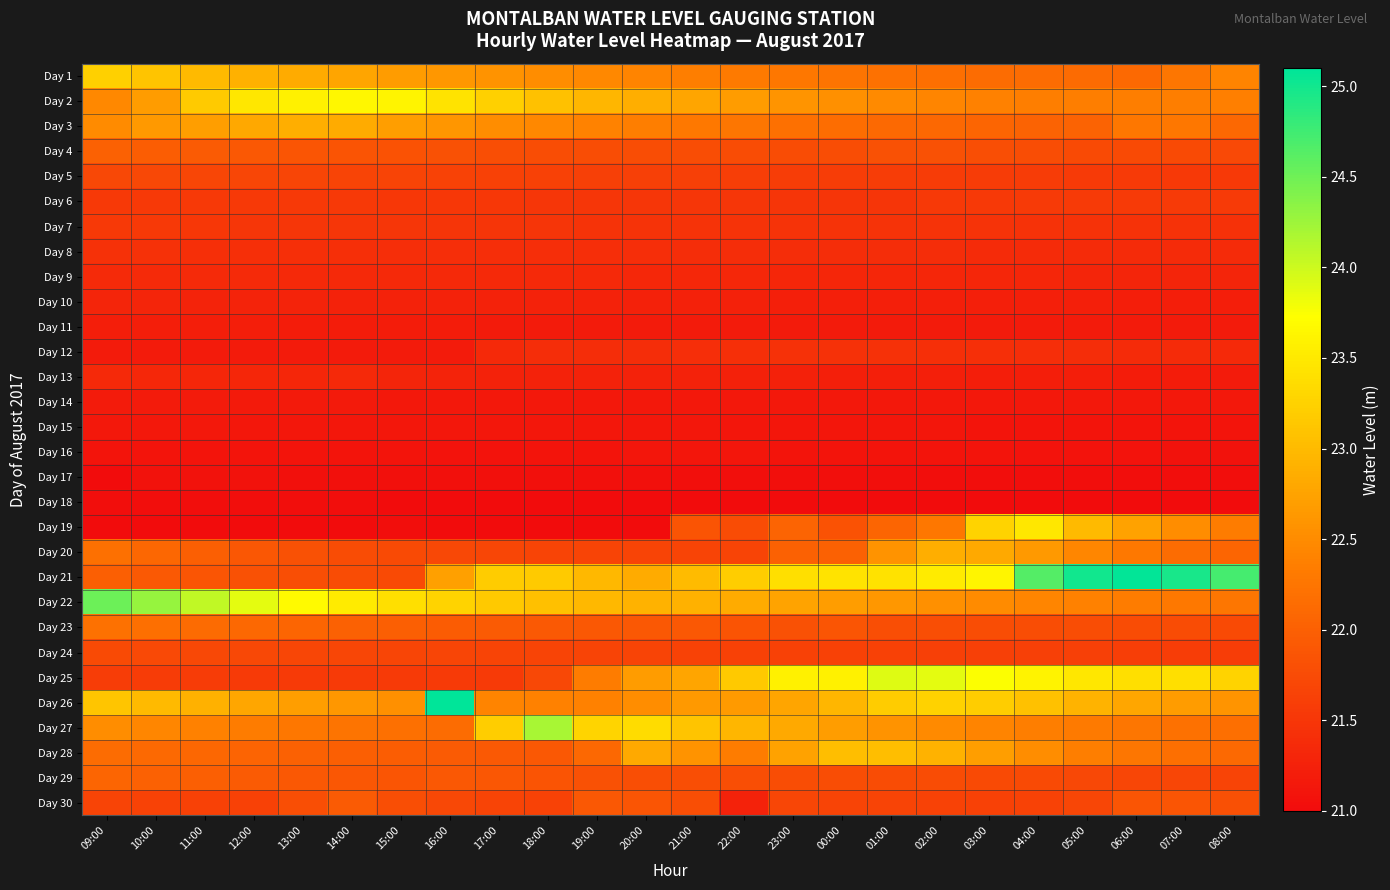

Reading right to left, extract all data points from this chart.

Day 1: 08:00=22.4	07:00=22.2	06:00=22.1	05:00=22.1	04:00=22.1	03:00=22.1	02:00=22.2	01:00=22.2	00:00=22.2	23:00=22.3	22:00=22.3	21:00=22.4	20:00=22.4	19:00=22.5	18:00=22.5	17:00=22.6	16:00=22.6	15:00=22.7	14:00=22.8	13:00=22.8	12:00=22.9	11:00=23.0	10:00=23.1	09:00=23.2
Day 2: 08:00=22.4	07:00=22.4	06:00=22.4	05:00=22.4	04:00=22.4	03:00=22.4	02:00=22.4	01:00=22.5	00:00=22.5	23:00=22.6	22:00=22.7	21:00=22.8	20:00=22.9	19:00=23.0	18:00=23.1	17:00=23.2	16:00=23.4	15:00=23.6	14:00=23.6	13:00=23.6	12:00=23.5	11:00=23.2	10:00=22.7	09:00=22.5
Day 3: 08:00=22.1	07:00=22.3	06:00=22.3	05:00=22.0	04:00=22.0	03:00=22.1	02:00=22.1	01:00=22.1	00:00=22.2	23:00=22.2	22:00=22.2	21:00=22.3	20:00=22.4	19:00=22.4	18:00=22.5	17:00=22.5	16:00=22.6	15:00=22.7	14:00=22.8	13:00=22.9	12:00=22.8	11:00=22.7	10:00=22.6	09:00=22.5
Day 4: 08:00=21.7	07:00=21.7	06:00=21.7	05:00=21.8	04:00=21.8	03:00=21.8	02:00=21.8	01:00=21.8	00:00=21.8	23:00=21.8	22:00=21.8	21:00=21.8	20:00=21.8	19:00=21.8	18:00=21.8	17:00=21.8	16:00=21.8	15:00=21.8	14:00=21.9	13:00=21.9	12:00=21.9	11:00=21.9	10:00=22.0	09:00=22.0
Day 5: 08:00=21.5	07:00=21.5	06:00=21.6	05:00=21.6	04:00=21.6	03:00=21.6	02:00=21.6	01:00=21.6	00:00=21.6	23:00=21.6	22:00=21.6	21:00=21.6	20:00=21.6	19:00=21.6	18:00=21.6	17:00=21.6	16:00=21.6	15:00=21.7	14:00=21.7	13:00=21.7	12:00=21.7	11:00=21.7	10:00=21.7	09:00=21.7
Day 6: 08:00=21.6	07:00=21.6	06:00=21.6	05:00=21.6	04:00=21.6	03:00=21.5	02:00=21.5	01:00=21.5	00:00=21.5	23:00=21.5	22:00=21.5	21:00=21.5	20:00=21.5	19:00=21.5	18:00=21.5	17:00=21.5	16:00=21.5	15:00=21.5	14:00=21.5	13:00=21.5	12:00=21.5	11:00=21.5	10:00=21.5	09:00=21.5
Day 7: 08:00=21.4	07:00=21.4	06:00=21.4	05:00=21.5	04:00=21.5	03:00=21.5	02:00=21.5	01:00=21.5	00:00=21.5	23:00=21.5	22:00=21.5	21:00=21.5	20:00=21.5	19:00=21.5	18:00=21.5	17:00=21.5	16:00=21.5	15:00=21.5	14:00=21.5	13:00=21.5	12:00=21.5	11:00=21.5	10:00=21.5	09:00=21.5
Day 8: 08:00=21.4	07:00=21.4	06:00=21.4	05:00=21.4	04:00=21.4	03:00=21.4	02:00=21.4	01:00=21.4	00:00=21.4	23:00=21.4	22:00=21.4	21:00=21.4	20:00=21.4	19:00=21.4	18:00=21.4	17:00=21.4	16:00=21.4	15:00=21.4	14:00=21.4	13:00=21.4	12:00=21.4	11:00=21.4	10:00=21.4	09:00=21.4
Day 9: 08:00=21.3	07:00=21.3	06:00=21.3	05:00=21.3	04:00=21.3	03:00=21.3	02:00=21.3	01:00=21.3	00:00=21.3	23:00=21.3	22:00=21.3	21:00=21.3	20:00=21.3	19:00=21.3	18:00=21.3	17:00=21.3	16:00=21.4	15:00=21.4	14:00=21.4	13:00=21.4	12:00=21.4	11:00=21.4	10:00=21.4	09:00=21.4
Day 10: 08:00=21.2	07:00=21.2	06:00=21.2	05:00=21.2	04:00=21.2	03:00=21.2	02:00=21.2	01:00=21.2	00:00=21.2	23:00=21.2	22:00=21.2	21:00=21.2	20:00=21.2	19:00=21.3	18:00=21.3	17:00=21.3	16:00=21.3	15:00=21.3	14:00=21.3	13:00=21.3	12:00=21.3	11:00=21.3	10:00=21.3	09:00=21.3
Day 11: 08:00=21.2	07:00=21.2	06:00=21.2	05:00=21.2	04:00=21.2	03:00=21.2	02:00=21.2	01:00=21.2	00:00=21.2	23:00=21.2	22:00=21.2	21:00=21.2	20:00=21.2	19:00=21.2	18:00=21.2	17:00=21.2	16:00=21.2	15:00=21.2	14:00=21.2	13:00=21.2	12:00=21.2	11:00=21.2	10:00=21.2	09:00=21.2
Day 12: 08:00=21.4	07:00=21.4	06:00=21.4	05:00=21.4	04:00=21.4	03:00=21.4	02:00=21.4	01:00=21.4	00:00=21.4	23:00=21.4	22:00=21.4	21:00=21.4	20:00=21.4	19:00=21.4	18:00=21.4	17:00=21.3	16:00=21.2	15:00=21.2	14:00=21.2	13:00=21.2	12:00=21.2	11:00=21.2	10:00=21.2	09:00=21.2
Day 13: 08:00=21.2	07:00=21.2	06:00=21.2	05:00=21.2	04:00=21.2	03:00=21.2	02:00=21.2	01:00=21.2	00:00=21.2	23:00=21.2	22:00=21.2	21:00=21.3	20:00=21.3	19:00=21.3	18:00=21.3	17:00=21.3	16:00=21.3	15:00=21.3	14:00=21.3	13:00=21.3	12:00=21.3	11:00=21.3	10:00=21.3	09:00=21.3
Day 14: 08:00=21.1	07:00=21.1	06:00=21.1	05:00=21.2	04:00=21.2	03:00=21.2	02:00=21.2	01:00=21.2	00:00=21.2	23:00=21.2	22:00=21.2	21:00=21.2	20:00=21.2	19:00=21.2	18:00=21.2	17:00=21.2	16:00=21.2	15:00=21.2	14:00=21.2	13:00=21.2	12:00=21.2	11:00=21.2	10:00=21.2	09:00=21.2
Day 15: 08:00=21.1	07:00=21.1	06:00=21.1	05:00=21.1	04:00=21.1	03:00=21.1	02:00=21.1	01:00=21.1	00:00=21.1	23:00=21.1	22:00=21.1	21:00=21.1	20:00=21.1	19:00=21.1	18:00=21.1	17:00=21.1	16:00=21.1	15:00=21.1	14:00=21.1	13:00=21.1	12:00=21.1	11:00=21.1	10:00=21.1	09:00=21.1
Day 16: 08:00=21.1	07:00=21.1	06:00=21.1	05:00=21.1	04:00=21.1	03:00=21.1	02:00=21.1	01:00=21.1	00:00=21.1	23:00=21.1	22:00=21.1	21:00=21.1	20:00=21.1	19:00=21.1	18:00=21.1	17:00=21.1	16:00=21.1	15:00=21.1	14:00=21.1	13:00=21.1	12:00=21.1	11:00=21.1	10:00=21.1	09:00=21.1
Day 17: 08:00=21.0	07:00=21.0	06:00=21.0	05:00=21.0	04:00=21.0	03:00=21.0	02:00=21.0	01:00=21.0	00:00=21.0	23:00=21.0	22:00=21.0	21:00=21.0	20:00=21.1	19:00=21.1	18:00=21.1	17:00=21.1	16:00=21.1	15:00=21.1	14:00=21.1	13:00=21.1	12:00=21.1	11:00=21.1	10:00=21.1	09:00=21.0
Day 18: 08:00=21.0	07:00=21.0	06:00=21.0	05:00=21.0	04:00=21.0	03:00=21.0	02:00=21.0	01:00=21.0	00:00=21.0	23:00=21.0	22:00=21.0	21:00=21.0	20:00=21.0	19:00=21.0	18:00=21.0	17:00=21.0	16:00=21.0	15:00=21.0	14:00=21.0	13:00=21.0	12:00=21.0	11:00=21.0	10:00=21.0	09:00=21.0
Day 19: 08:00=22.3	07:00=22.5	06:00=22.7	05:00=23.0	04:00=23.5	03:00=23.3	02:00=22.3	01:00=22.1	00:00=21.8	23:00=22.1	22:00=21.8	21:00=21.9	20:00=21.0	19:00=21.0	18:00=21.0	17:00=21.0	16:00=21.0	15:00=21.0	14:00=21.0	13:00=21.0	12:00=21.0	11:00=21.0	10:00=21.0	09:00=21.0
Day 20: 08:00=22.1	07:00=22.1	06:00=22.3	05:00=22.4	04:00=22.6	03:00=22.8	02:00=22.9	01:00=22.6	00:00=22.0	23:00=22.0	22:00=21.7	21:00=21.7	20:00=21.7	19:00=21.7	18:00=21.7	17:00=21.7	16:00=21.7	15:00=21.7	14:00=21.8	13:00=21.8	12:00=21.9	11:00=22.0	10:00=22.1	09:00=22.2
Day 21: 08:00=24.7	07:00=25.0	06:00=25.1	05:00=25.0	04:00=24.6	03:00=23.6	02:00=23.5	01:00=23.4	00:00=23.4	23:00=23.4	22:00=23.2	21:00=23.0	20:00=22.8	19:00=23.0	18:00=23.2	17:00=23.2	16:00=22.7	15:00=21.8	14:00=21.8	13:00=21.8	12:00=21.8	11:00=21.9	10:00=21.9	09:00=22.0
Day 22: 08:00=22.2	07:00=22.3	06:00=22.3	05:00=22.4	04:00=22.4	03:00=22.5	02:00=22.6	01:00=22.6	00:00=22.7	23:00=22.8	22:00=22.8	21:00=22.9	20:00=22.9	19:00=23.0	18:00=23.1	17:00=23.2	16:00=23.3	15:00=23.4	14:00=23.5	13:00=23.7	12:00=23.9	11:00=24.1	10:00=24.3	09:00=24.5
Day 23: 08:00=21.8	07:00=21.8	06:00=21.8	05:00=21.8	04:00=21.8	03:00=21.8	02:00=21.8	01:00=21.8	00:00=21.9	23:00=21.8	22:00=21.9	21:00=21.9	20:00=21.9	19:00=21.9	18:00=21.9	17:00=21.9	16:00=22.0	15:00=22.0	14:00=22.0	13:00=22.1	12:00=22.1	11:00=22.1	10:00=22.2	09:00=22.2
Day 24: 08:00=21.6	07:00=21.6	06:00=21.6	05:00=21.6	04:00=21.6	03:00=21.6	02:00=21.6	01:00=21.6	00:00=21.6	23:00=21.6	22:00=21.6	21:00=21.6	20:00=21.7	19:00=21.7	18:00=21.7	17:00=21.7	16:00=21.7	15:00=21.7	14:00=21.7	13:00=21.7	12:00=21.7	11:00=21.7	10:00=21.7	09:00=21.7
Day 25: 08:00=23.3	07:00=23.4	06:00=23.4	05:00=23.5	04:00=23.6	03:00=23.8	02:00=23.9	01:00=23.9	00:00=23.6	23:00=23.6	22:00=23.1	21:00=22.8	20:00=22.7	19:00=22.3	18:00=21.7	17:00=21.6	16:00=21.6	15:00=21.6	14:00=21.6	13:00=21.6	12:00=21.6	11:00=21.6	10:00=21.6	09:00=21.6
Day 26: 08:00=22.6	07:00=22.7	06:00=22.8	05:00=22.9	04:00=23.1	03:00=23.2	02:00=23.2	01:00=23.2	00:00=23.0	23:00=22.8	22:00=22.6	21:00=22.6	20:00=22.5	19:00=22.4	18:00=22.4	17:00=22.4	16:00=27.5	15:00=22.6	14:00=22.6	13:00=22.7	12:00=22.8	11:00=22.9	10:00=23.0	09:00=23.1
Day 27: 08:00=22.2	07:00=22.2	06:00=22.2	05:00=22.3	04:00=22.4	03:00=22.4	02:00=22.5	01:00=22.6	00:00=22.7	23:00=22.8	22:00=23.0	21:00=23.1	20:00=23.4	19:00=23.3	18:00=24.2	17:00=23.2	16:00=22.1	15:00=22.2	14:00=22.2	13:00=22.3	12:00=22.3	11:00=22.4	10:00=22.4	09:00=22.5
Day 28: 08:00=22.1	07:00=22.2	06:00=22.3	05:00=22.4	04:00=22.5	03:00=22.7	02:00=22.9	01:00=23.0	00:00=23.0	23:00=22.7	22:00=22.3	21:00=22.6	20:00=22.8	19:00=22.1	18:00=21.9	17:00=21.9	16:00=21.9	15:00=22.0	14:00=22.0	13:00=22.0	12:00=22.1	11:00=22.1	10:00=22.1	09:00=22.1
Day 29: 08:00=21.7	07:00=21.7	06:00=21.7	05:00=21.7	04:00=21.7	03:00=21.7	02:00=21.8	01:00=21.8	00:00=21.8	23:00=21.8	22:00=21.8	21:00=21.8	20:00=21.8	19:00=21.8	18:00=21.9	17:00=21.9	16:00=21.9	15:00=21.9	14:00=21.9	13:00=21.9	12:00=21.9	11:00=22.0	10:00=22.0	09:00=22.1
Day 30: 08:00=21.8	07:00=21.9	06:00=21.9	05:00=21.7	04:00=21.6	03:00=21.6	02:00=21.6	01:00=21.7	00:00=21.7	23:00=21.7	22:00=21.3	21:00=21.8	20:00=21.9	19:00=21.9	18:00=21.6	17:00=21.7	16:00=21.7	15:00=21.8	14:00=21.9	13:00=21.8	12:00=21.6	11:00=21.6	10:00=21.6	09:00=21.7